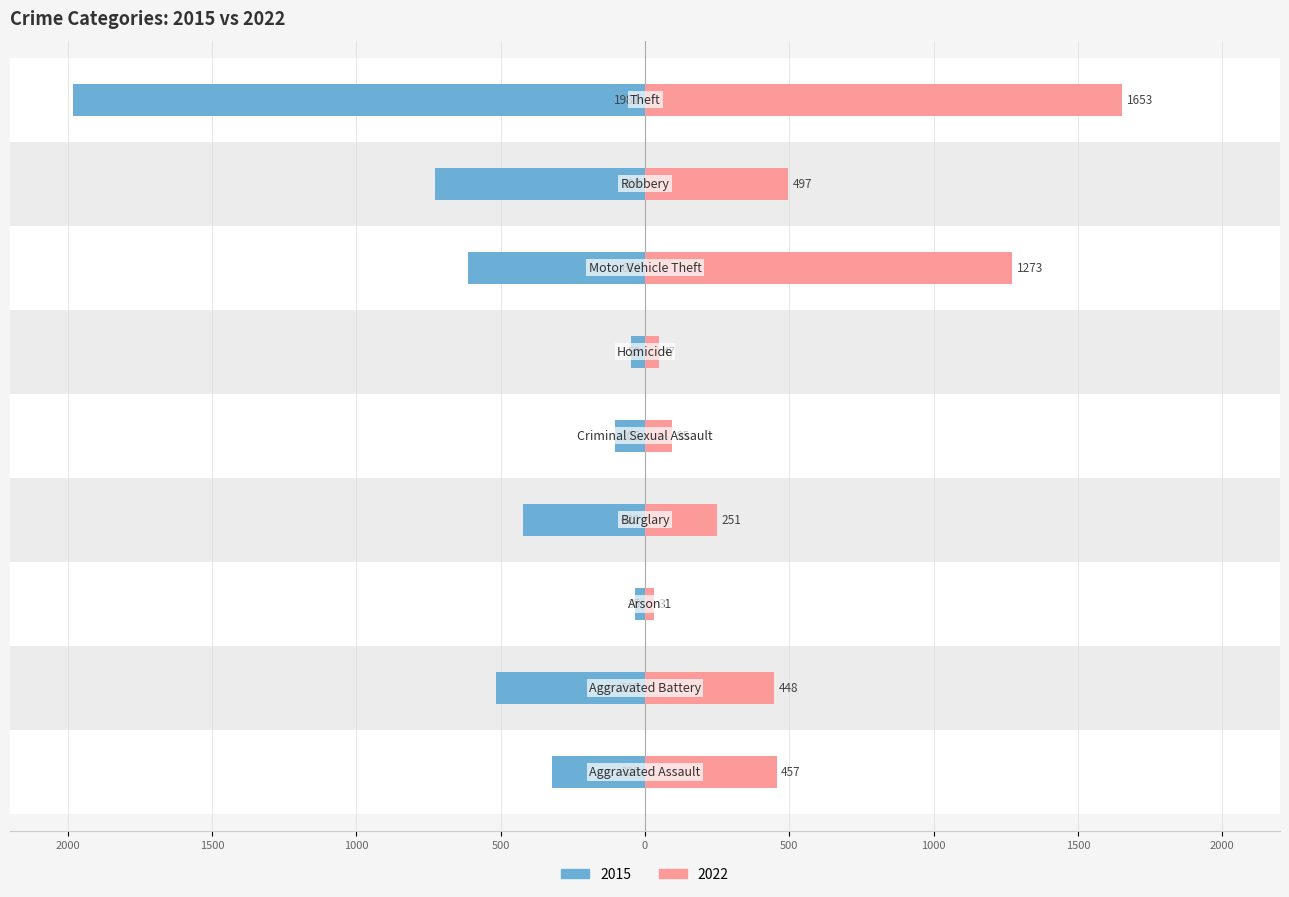

Which series has the largest total across all categories?

2022